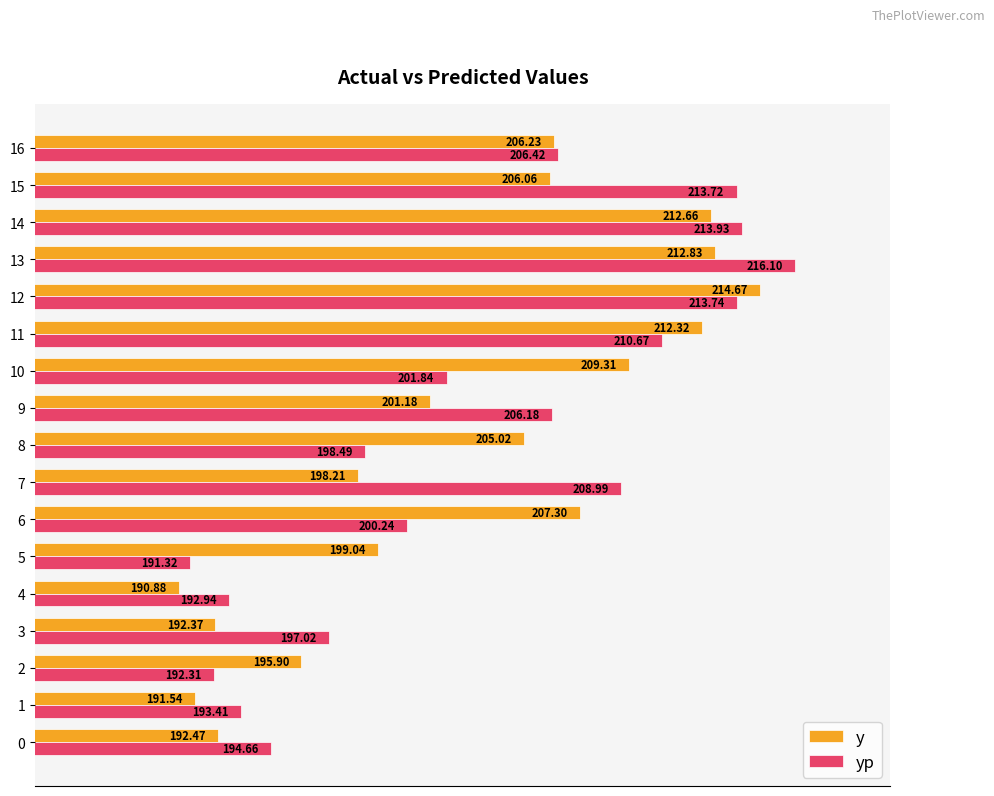

What is the difference between the highest and lowest values at 4?

2.1